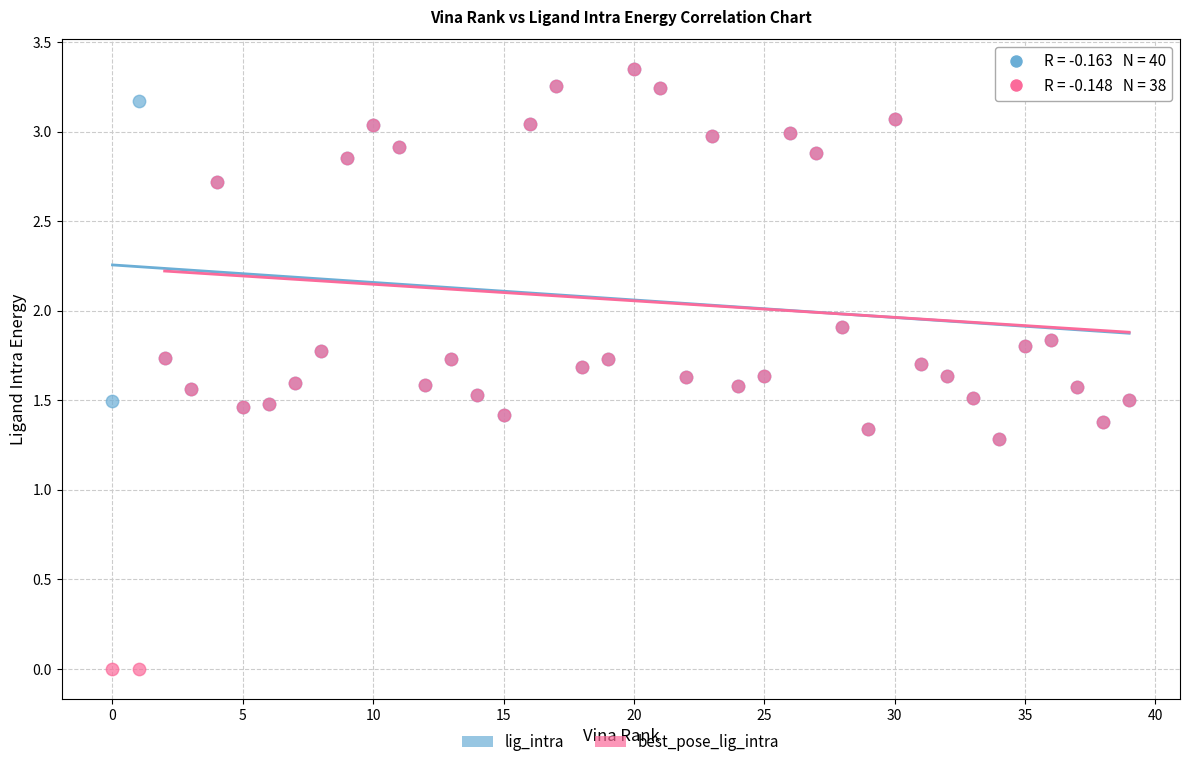

Which series reaches the minimum Y coordinate?

best_pose_lig_intra